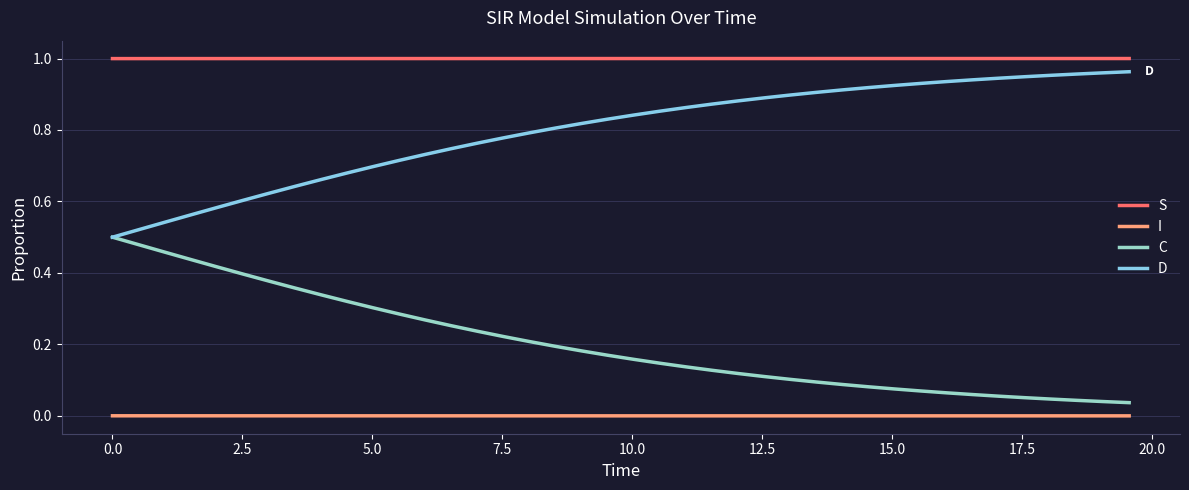

Rank the series by their average value, from lowest to highest.

I, C, D, S